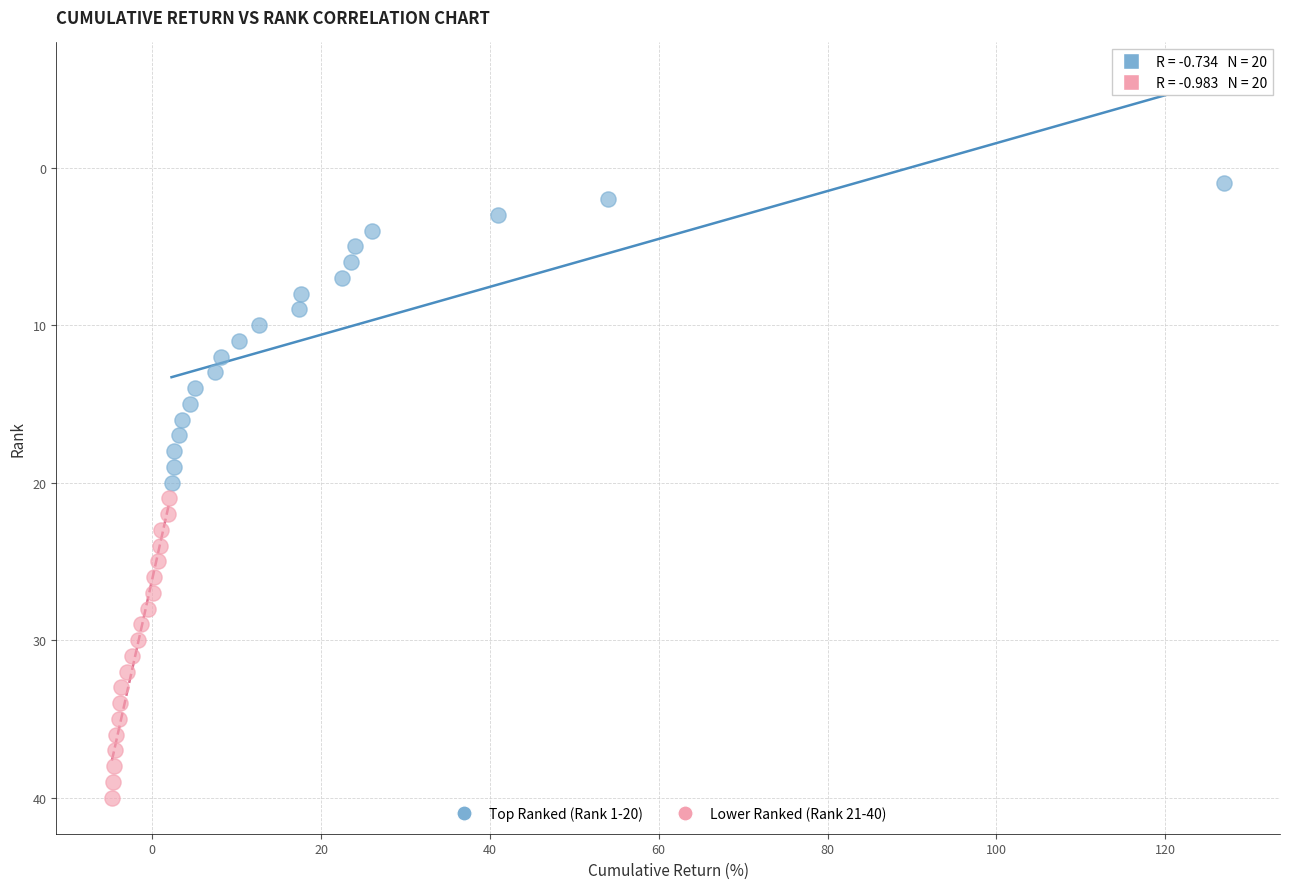

What are all the series names shown in the legend?

Top Ranked (Rank 1-20), Lower Ranked (Rank 21-40)